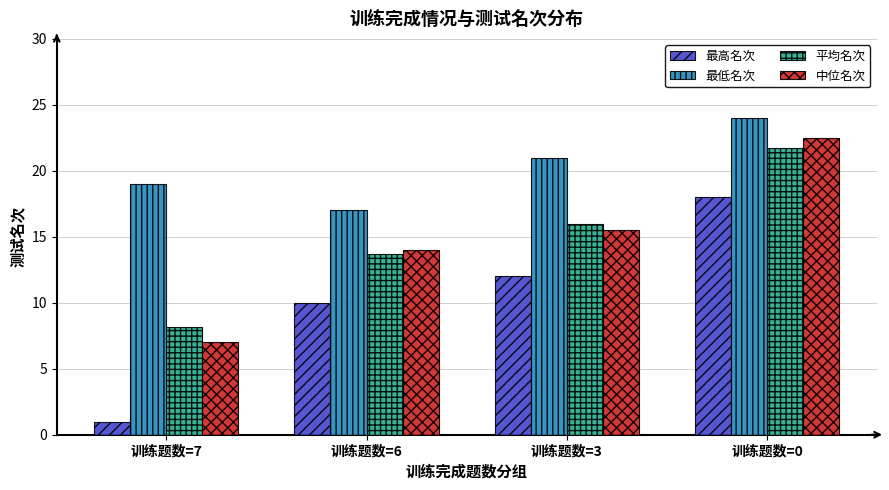

At which label is 最高名次 closest to 9?

训练题数=6